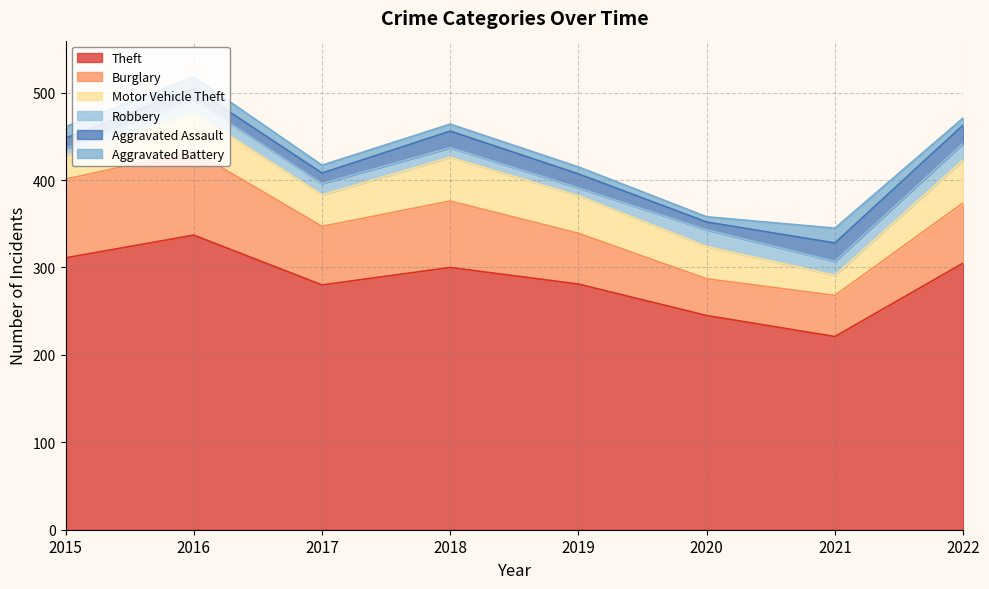

Rank the categories by Aggravated Battery value from highest to lowest.

2021, 2015, 2016, 2017, 2018, 2019, 2022, 2020